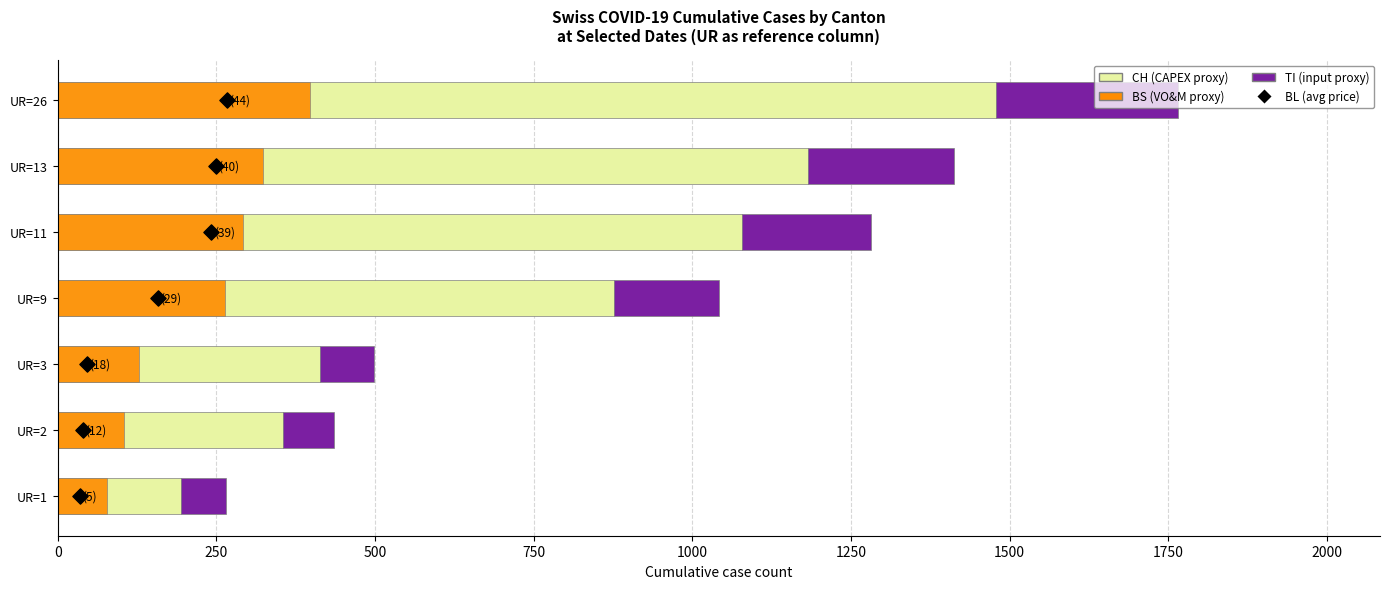

Is the value of CH (CAPEX proxy) at 0 greater than the value of BL (avg price) at 0?

Yes